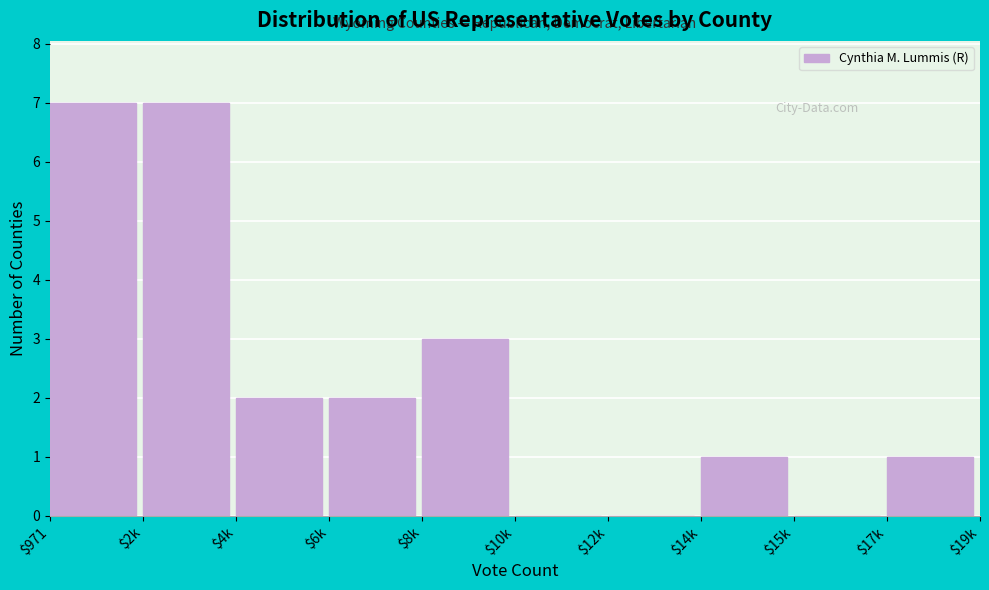

Is it true that the value at $12k is 3?

False